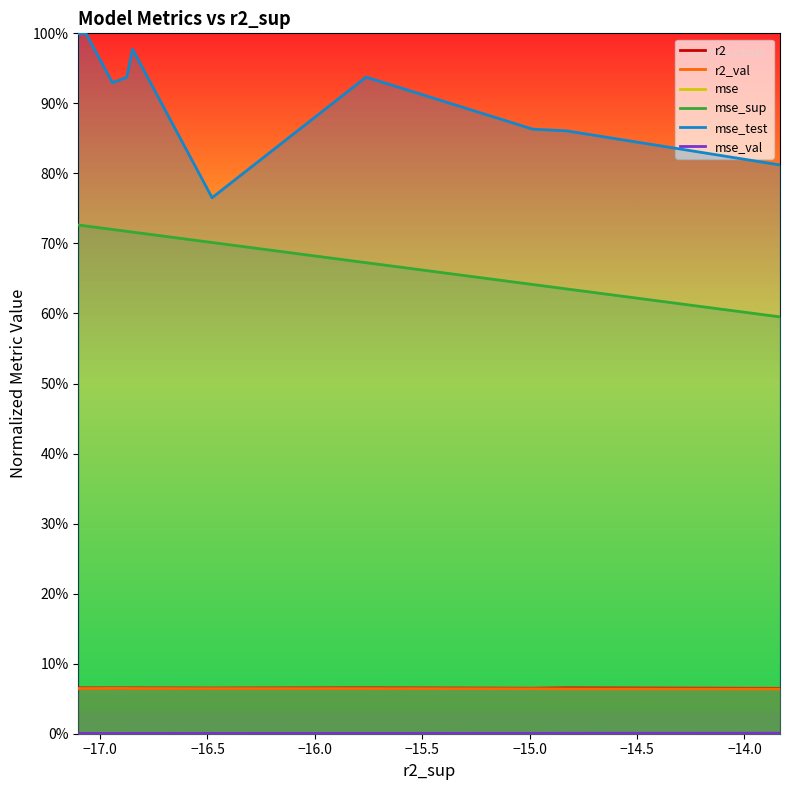

Which series has the largest total across all categories?

mse_test